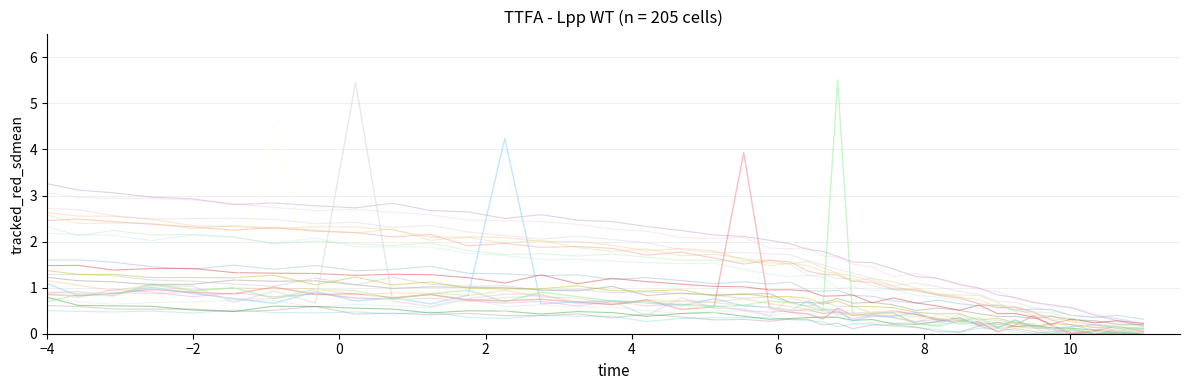

Is it true that the value at 25 is 0.7?

False